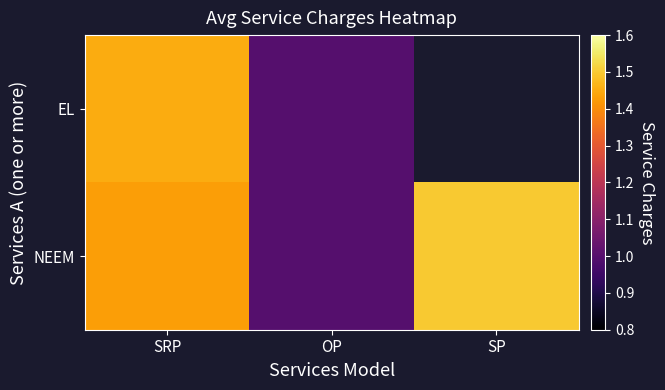

What is the difference between the maximum and minimum values in the EL series?

0.5